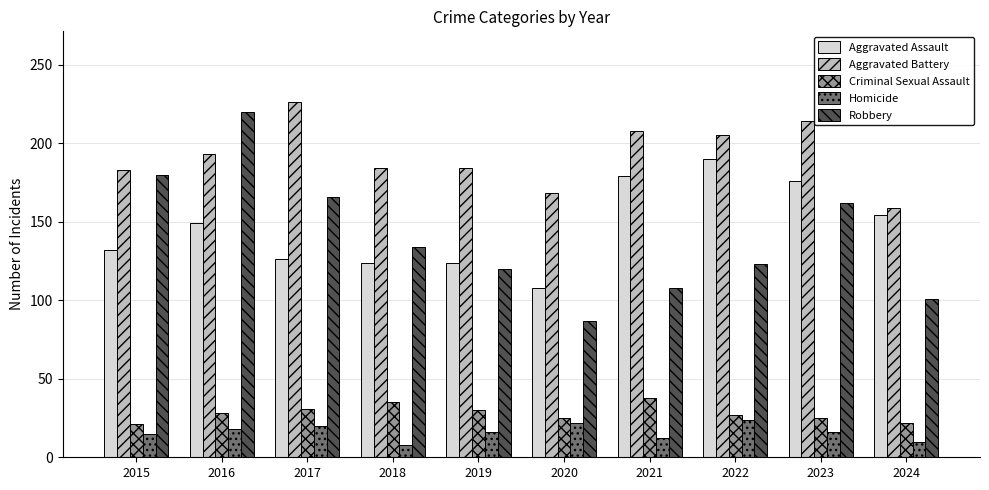

What is the total value across all series at 2022?

569